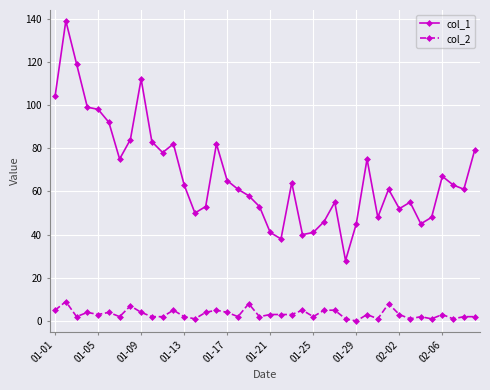

Which series has the largest total across all categories?

col_1